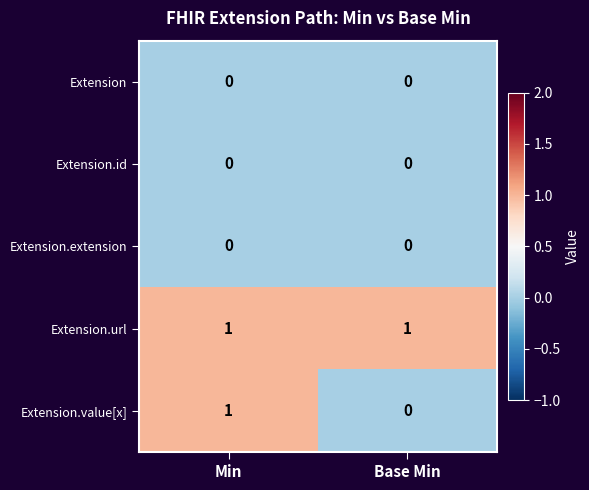

Reading left to right, what are all the values shown in this chart?

Extension: 0	0
Extension.id: 0	0
Extension.extension: 0	0
Extension.url: 1	1
Extension.value[x]: 1	0